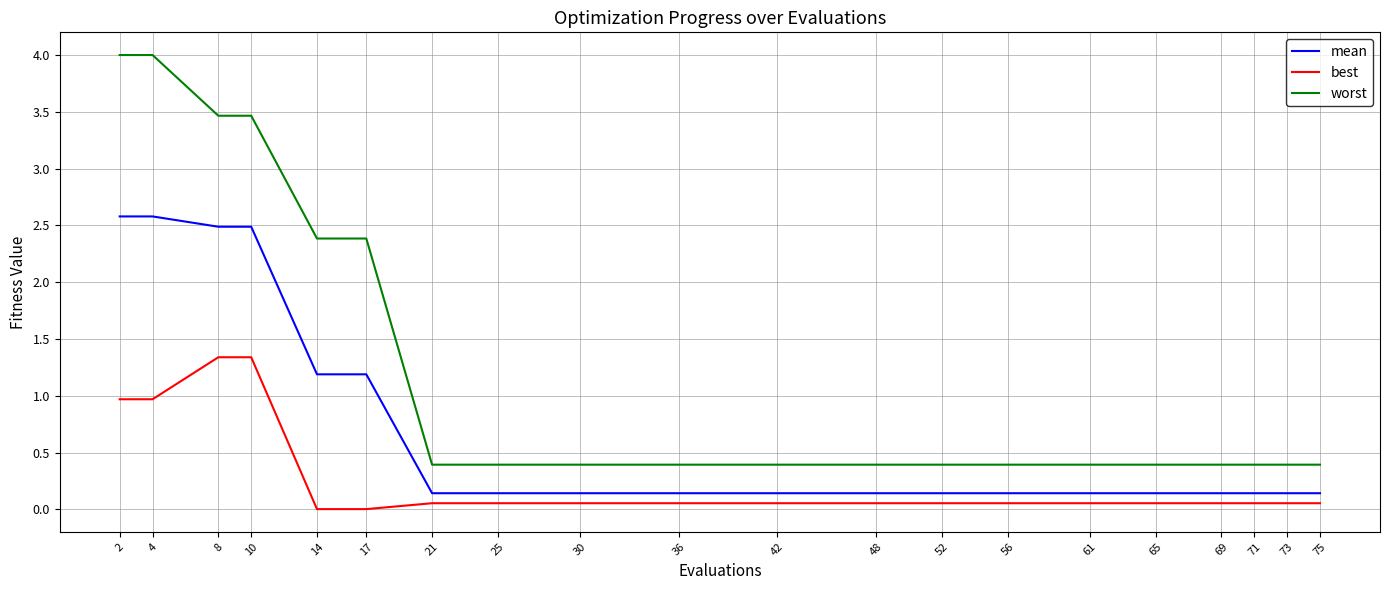

Count the worst values in the range 0 to 2.

14